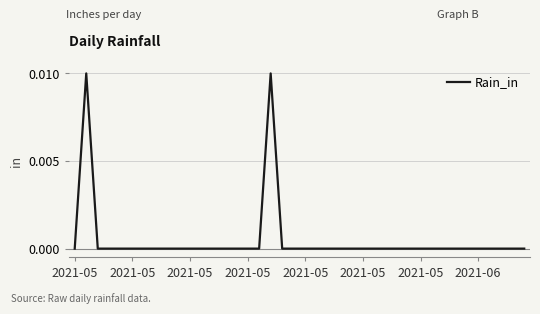

How many lines are shown in the chart?

1